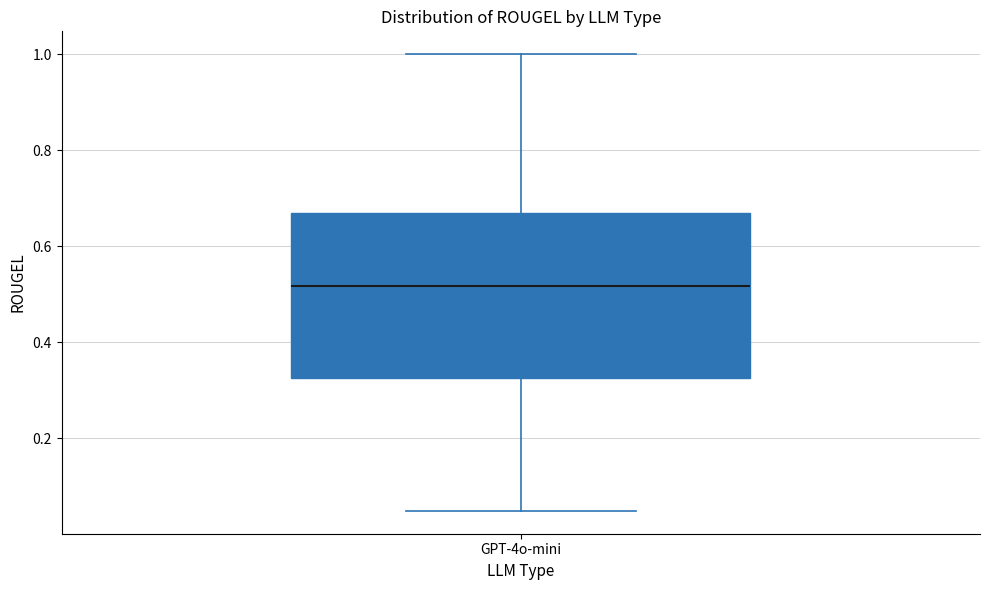

Where does the median line of the box for GPT-4o-mini sit on the y-axis? The values are not printed on the chart, so give them approximately, as read against the axis.

0.52